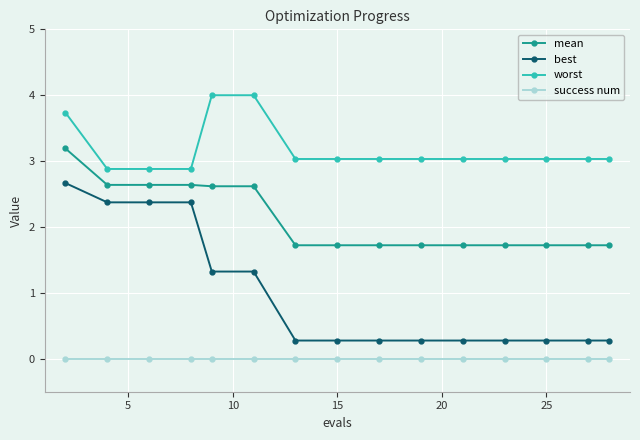

What is the average value of the best series?

1.0